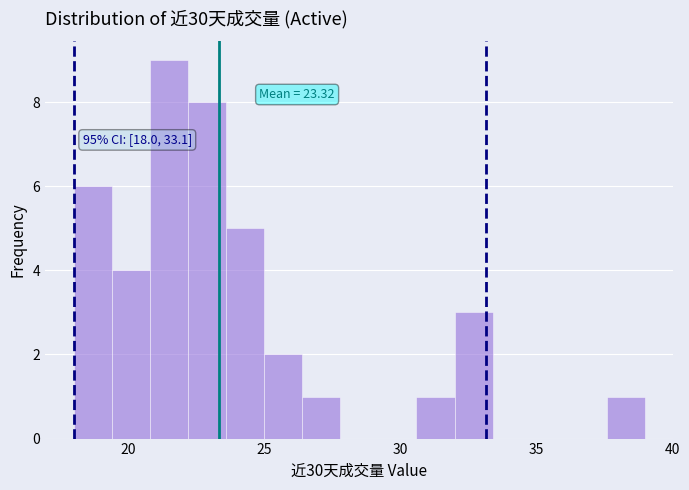

Around what value on the x-axis is the tallest bar? Give the approximate position of its centre, as read against the axis.

21.5